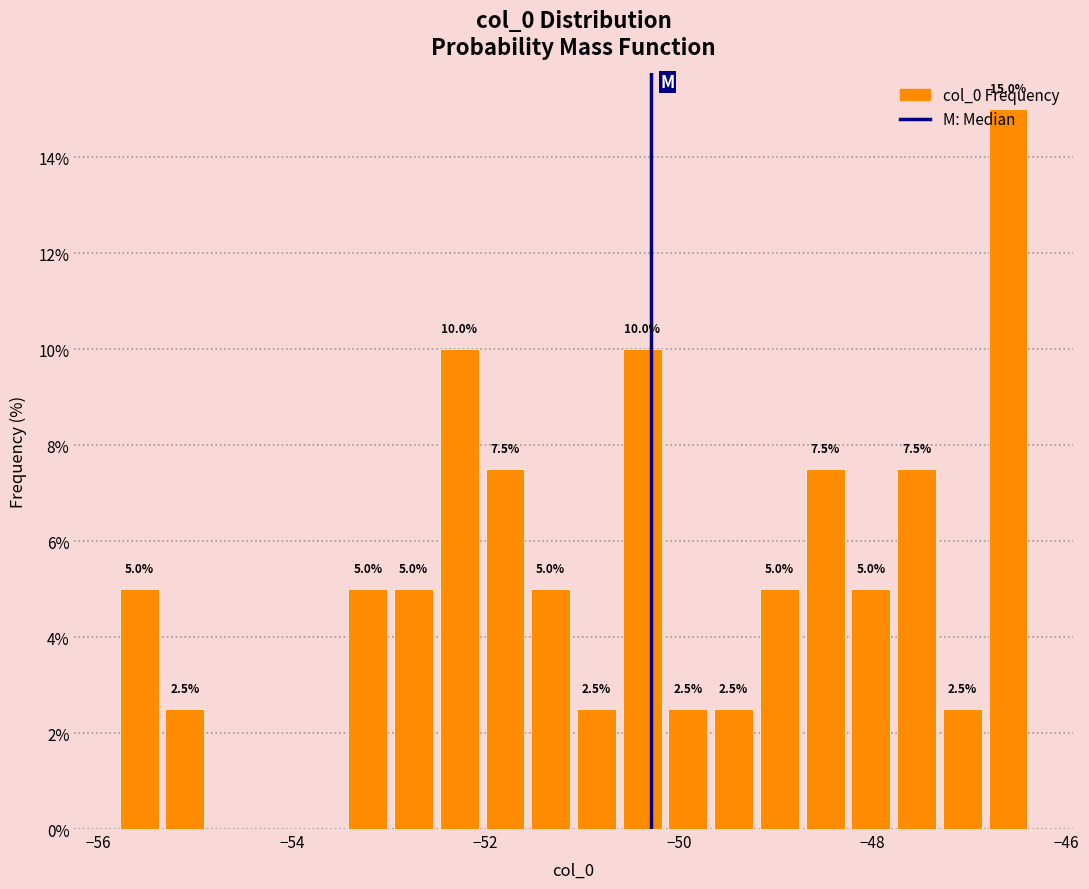

Read against the x-axis, roughly where is the centre of the tallest bar?

-46.6